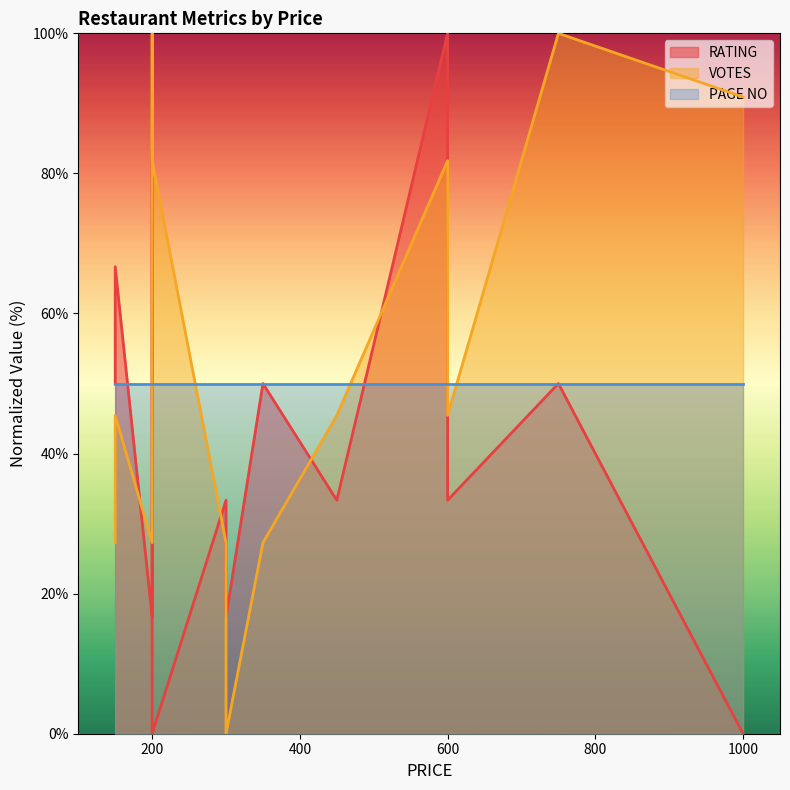

Which category has the lowest value across all series?

200